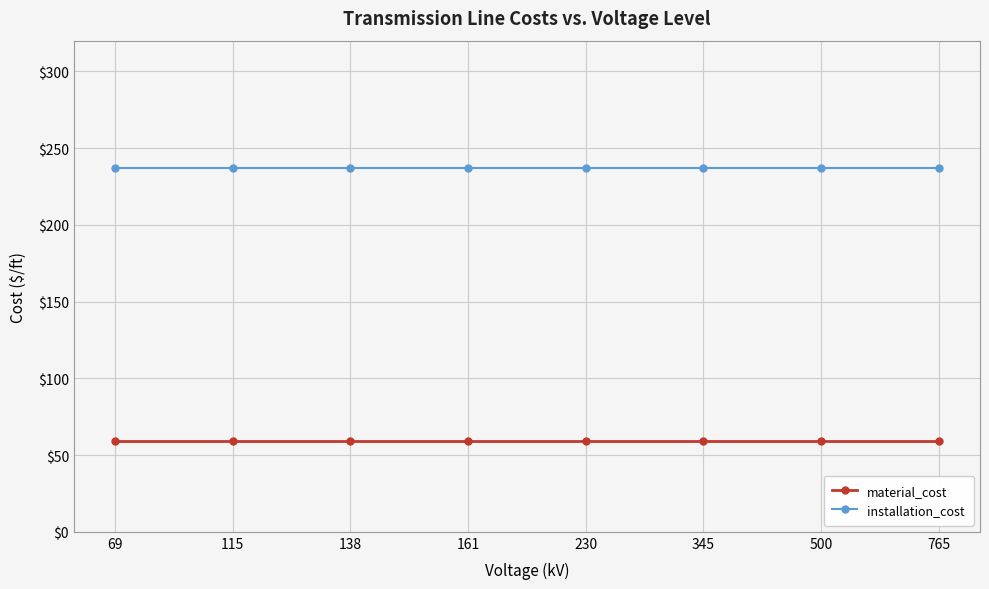

The value of installation_cost at 69 is 237. True or false?

True